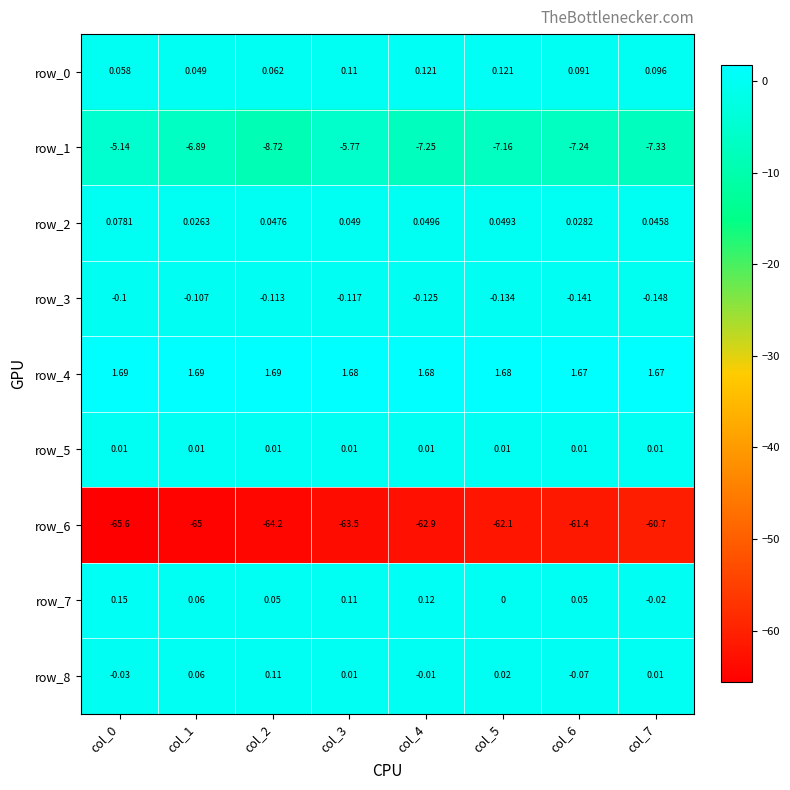

How many values in row_7 are below zero?

1